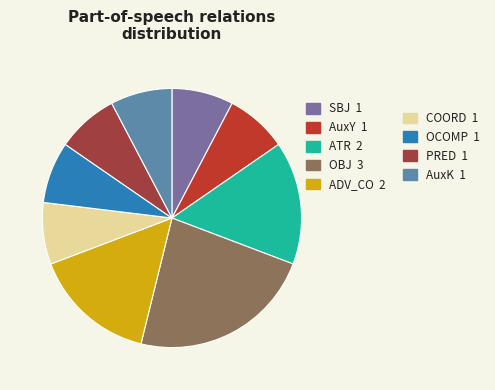

How many slices are in this pie chart?

9